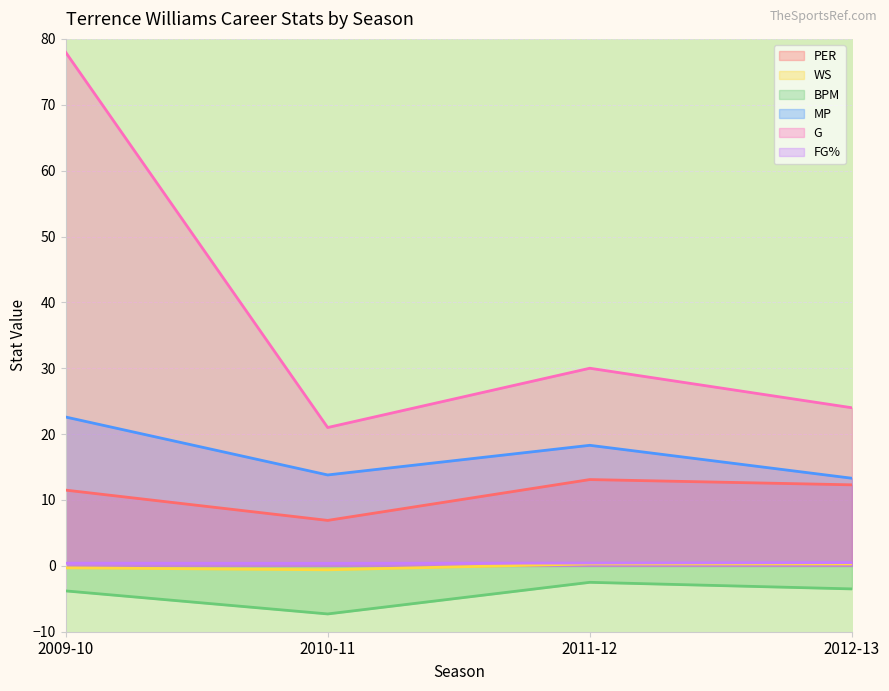

Reading right to left, extract all data points from this chart.

PER: 12.3	13.1	6.9	11.5
WS: 0.3	0.3	-0.6	-0.3
BPM: -3.5	-2.5	-7.3	-3.8
MP: 13.3	18.3	13.8	22.6
G: 24.0	30.0	21.0	78.0
FG%: 0.5	0.4	0.4	0.4